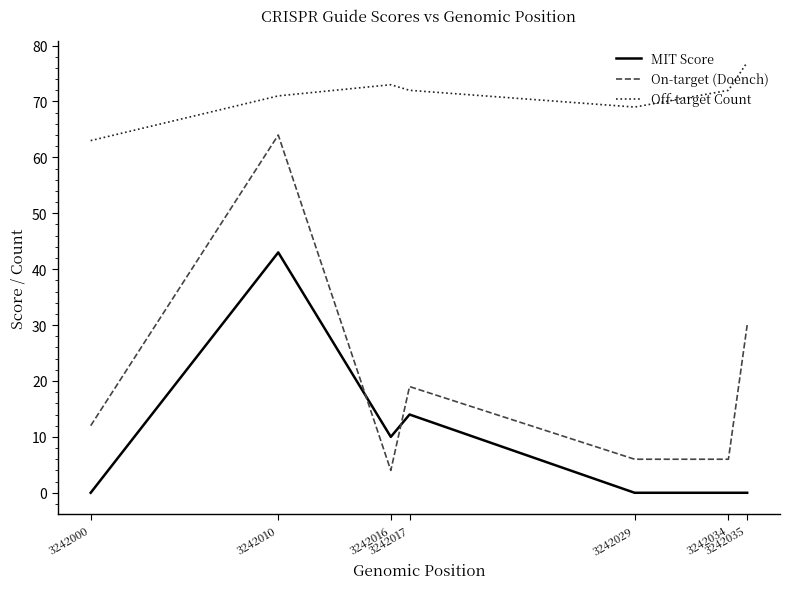

Which category has the lowest value in the Off-target Count series?

3242000